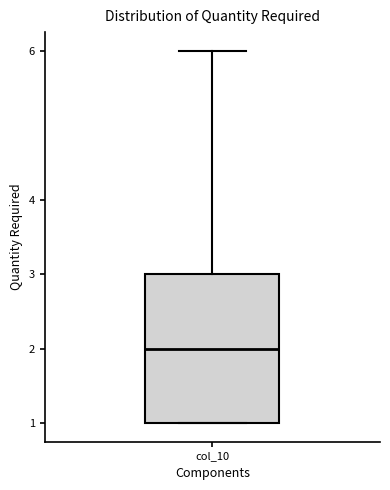

Transcribe this box plot: give where the median line is, the range the box spans, and where the two whiskers end, as read against the y-axis. The values are not printed on the chart, so give them approximately, as read against the axis.

median 2, box 1 to 3, whiskers 1 to 6